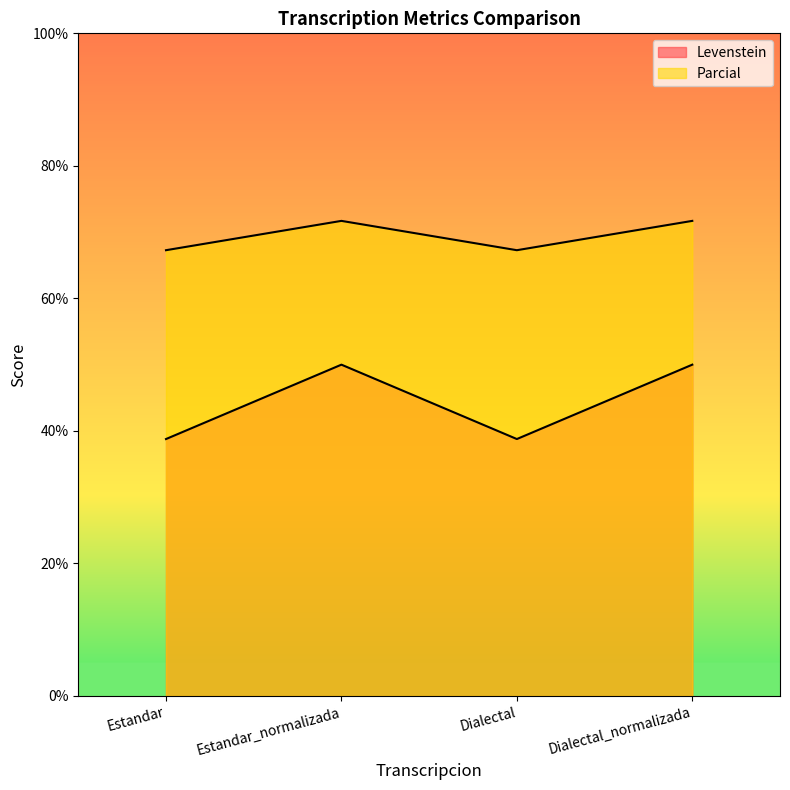

What are all the series names shown in the legend?

Levenstein, Parcial